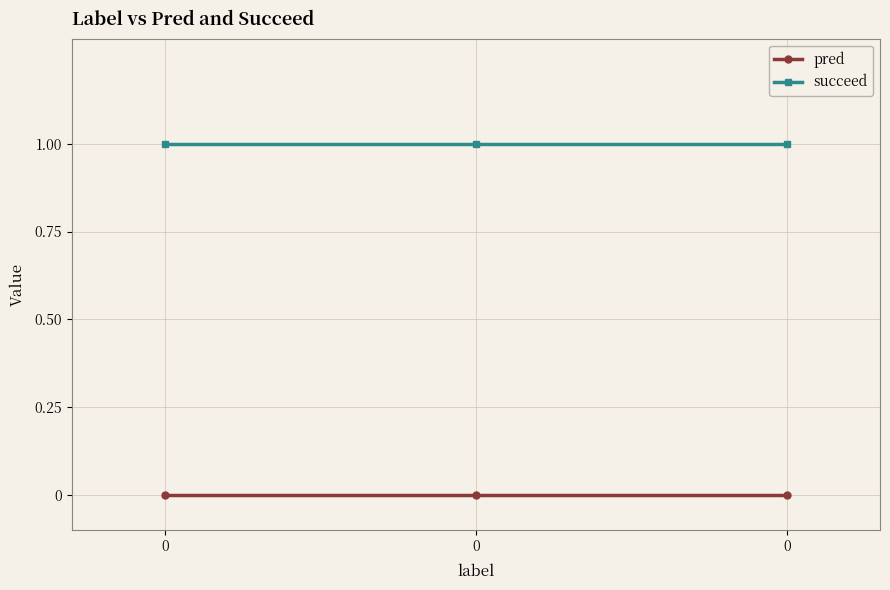

How many lines are shown in the chart?

2